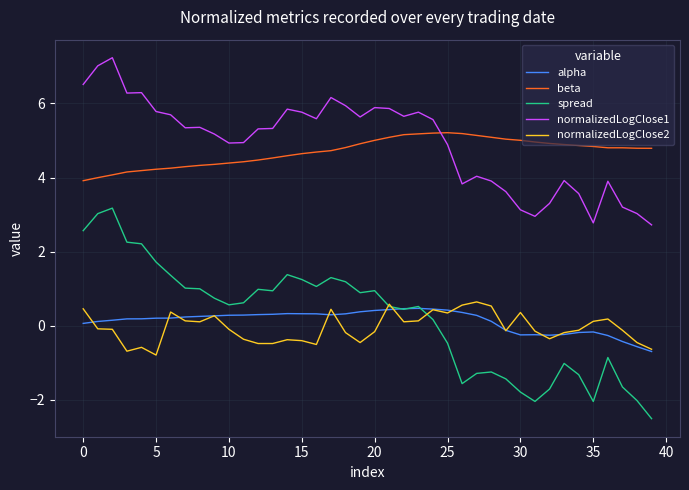

What is the sum of all normalizedLogClose1 values?

197.6